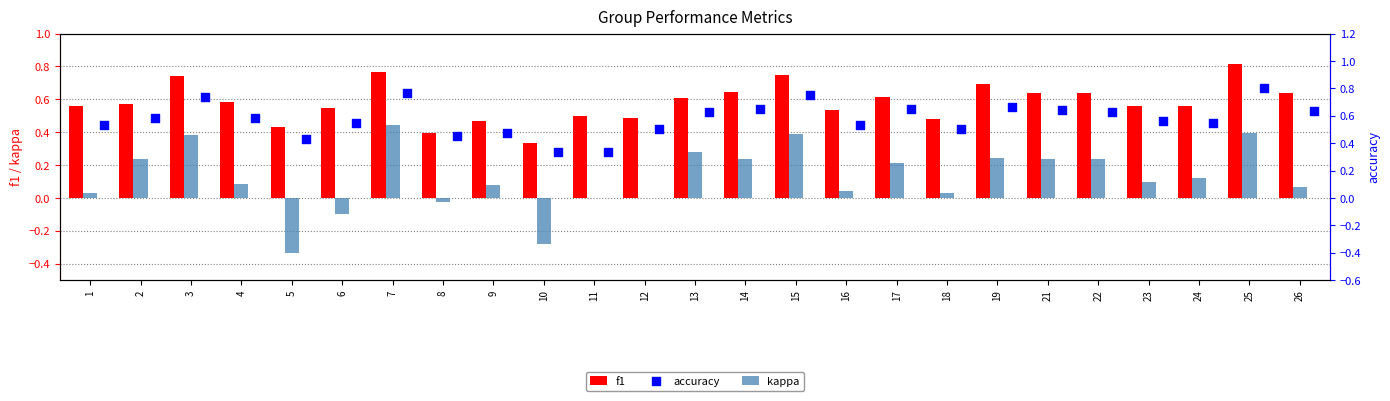

Which series reaches the maximum Y coordinate?

f1